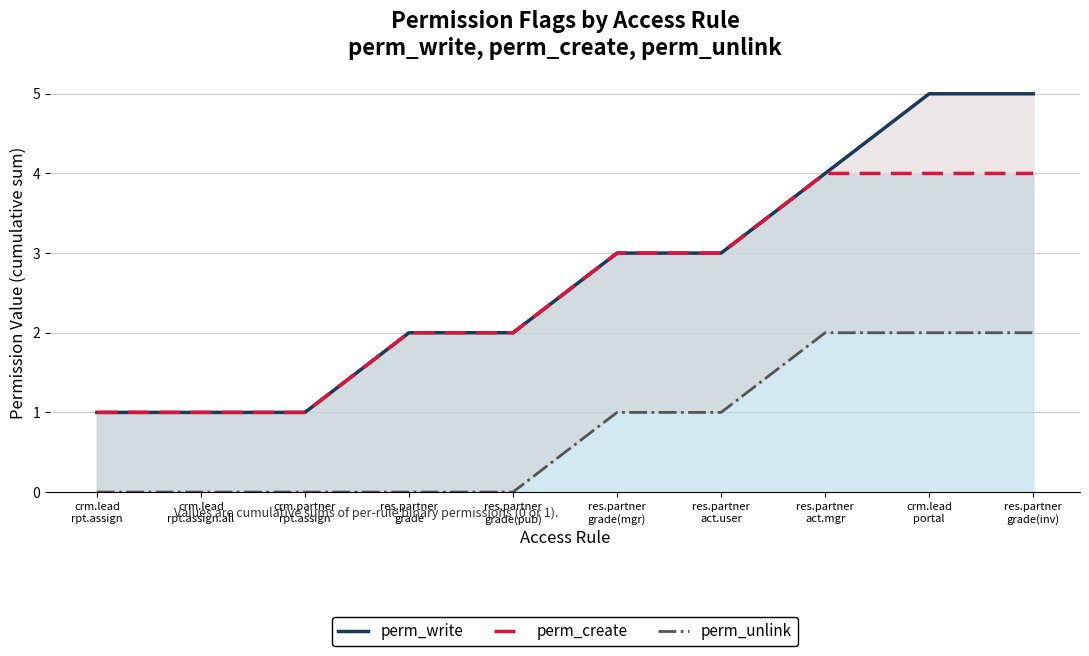

Which has a higher value, res.partner
act.mgr or crm.lead
portal?

crm.lead
portal